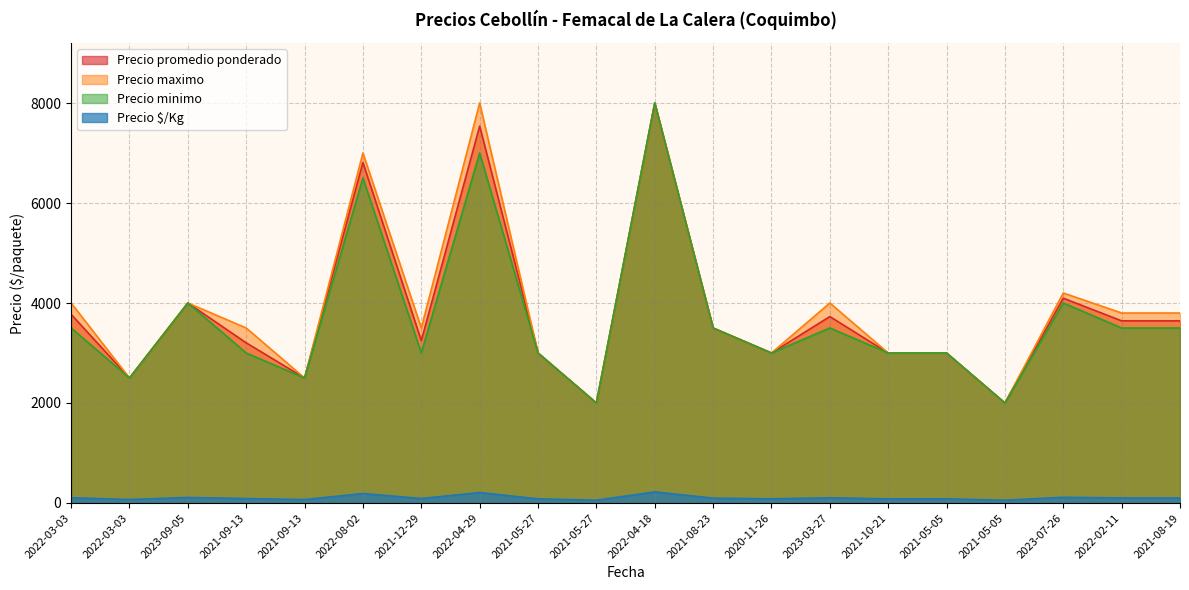

At how many categories does at least one series exceed 7113?

2